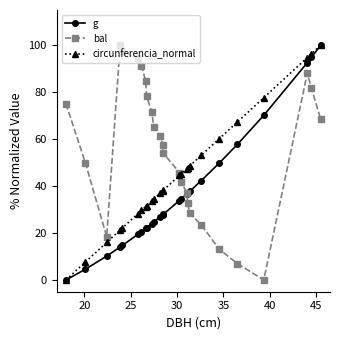

What is the value of the bal point at the 10th from the left?

71.8